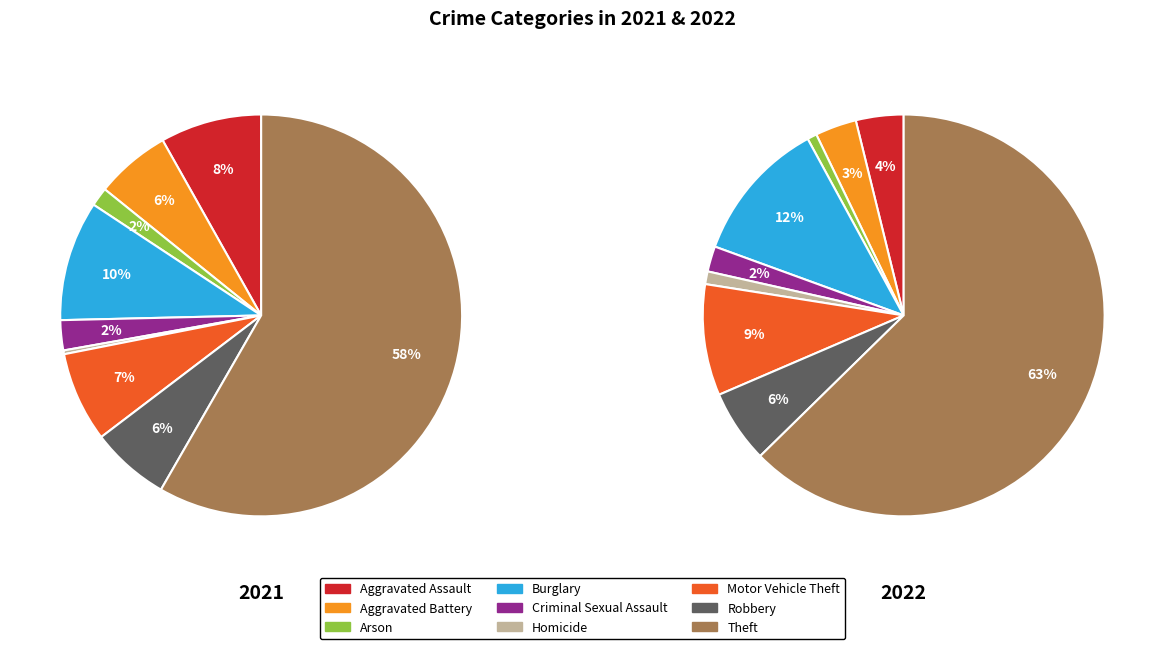

Does any single category account for the majority?

Yes